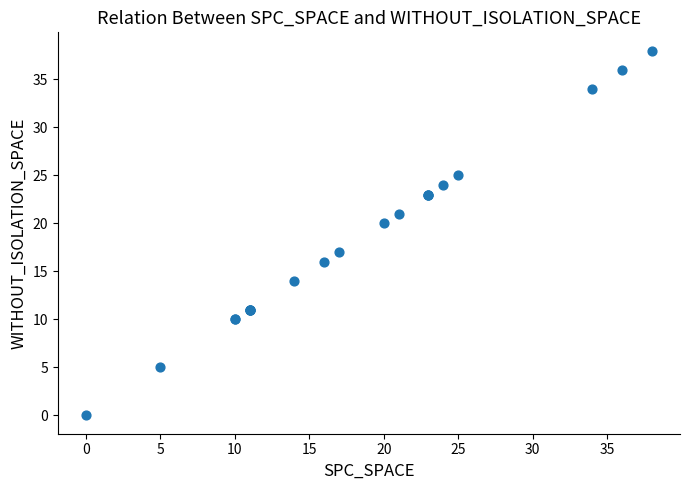

What Y value in the scatter plot is closest to 19?

20